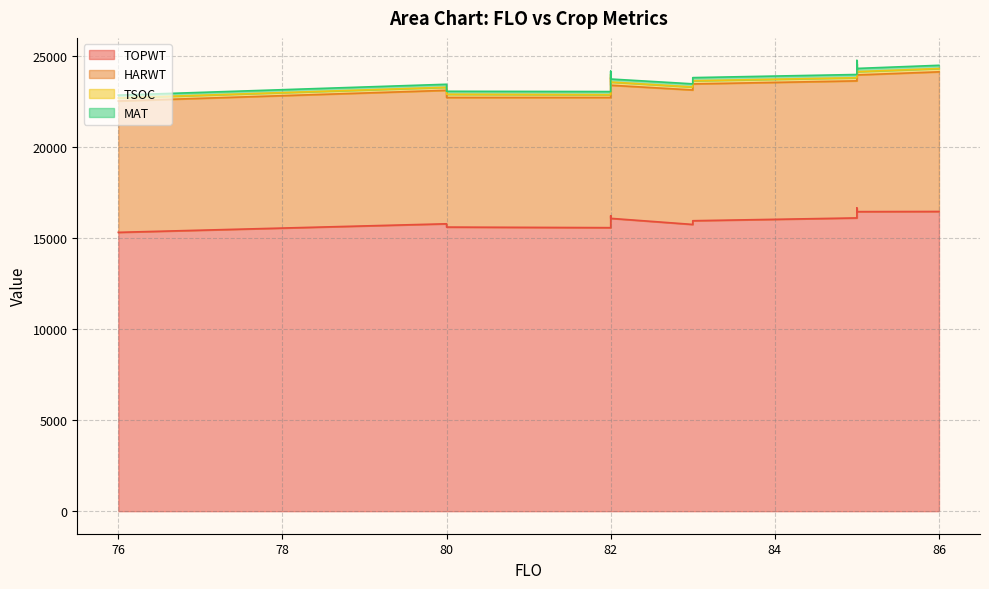

The MAT series shows 166 at 82. True or false?

True